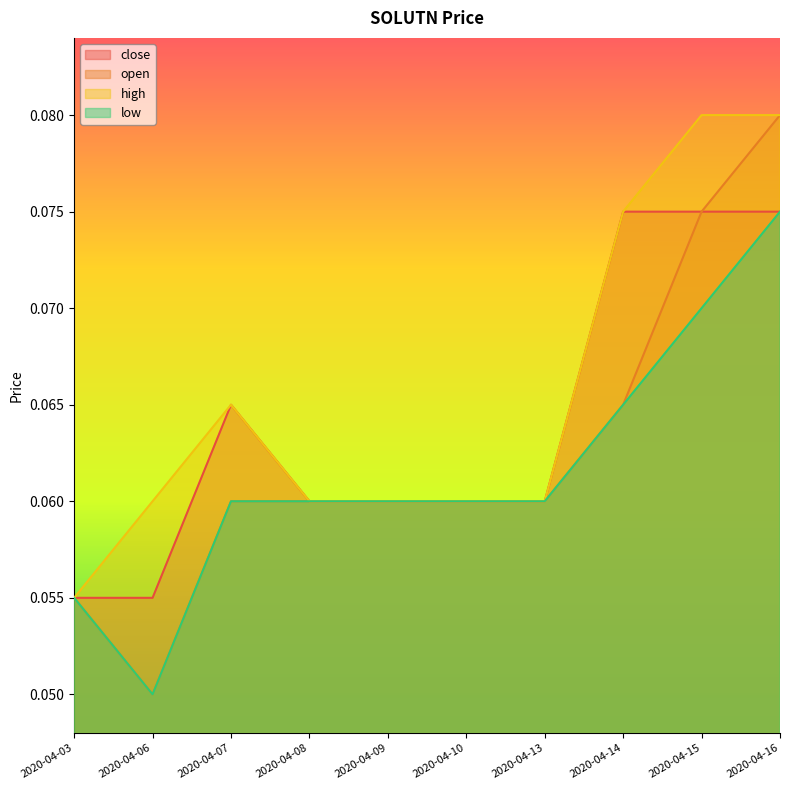

True or false: high has a value of 0.1 at 2020-04-15.

False